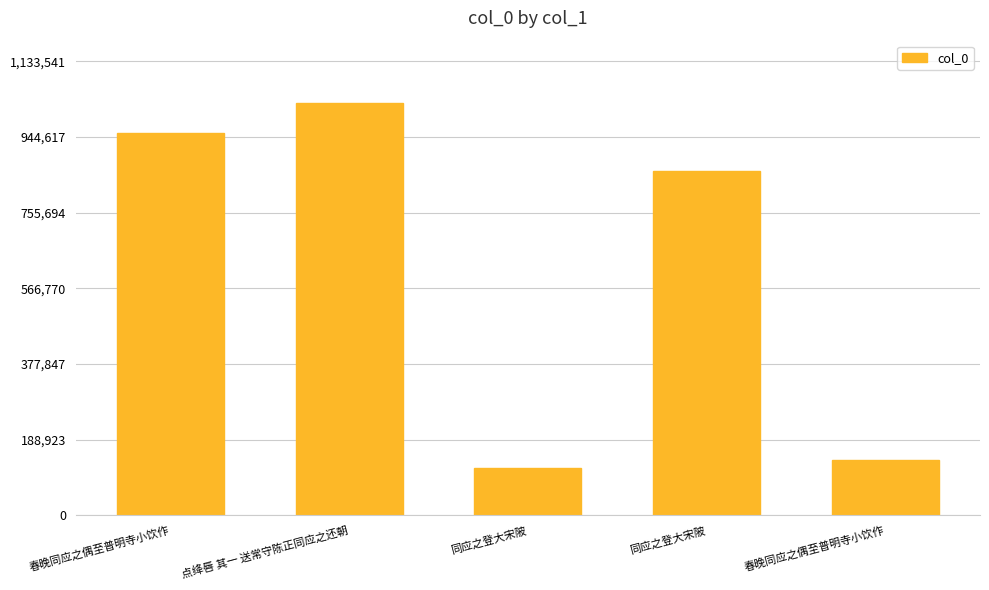

What is the label of the 1st bar from the left?

春晚同应之偶至普明寺小饮作